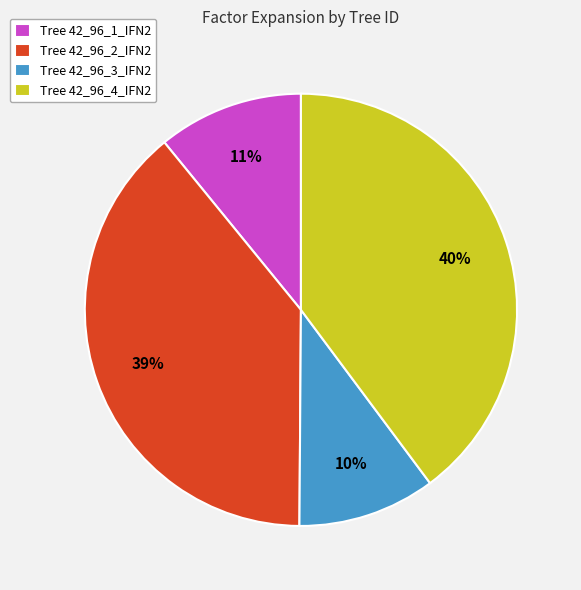

Which has a higher value, Tree 42_96_4_IFN2 or Tree 42_96_1_IFN2?

Tree 42_96_4_IFN2